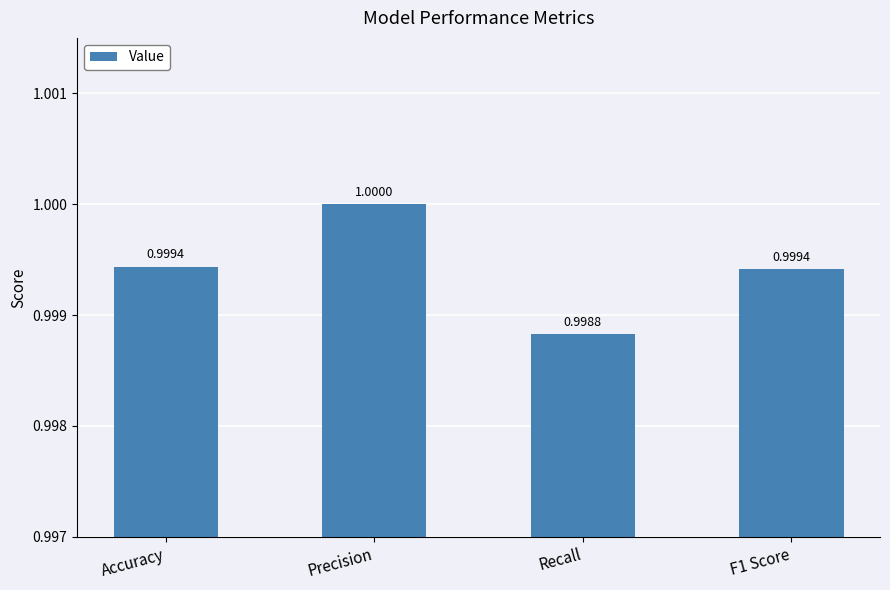

Between Accuracy and Precision, which is larger?

Precision